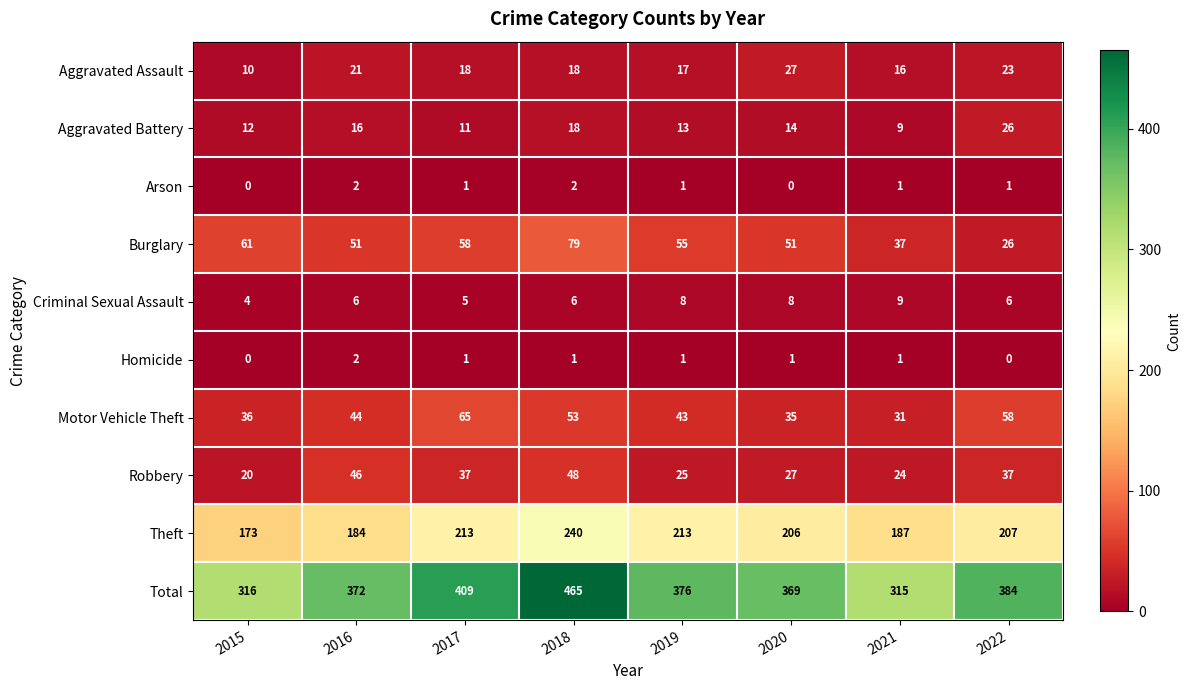

The value of Homicide at 2015 is -1. True or false?

False